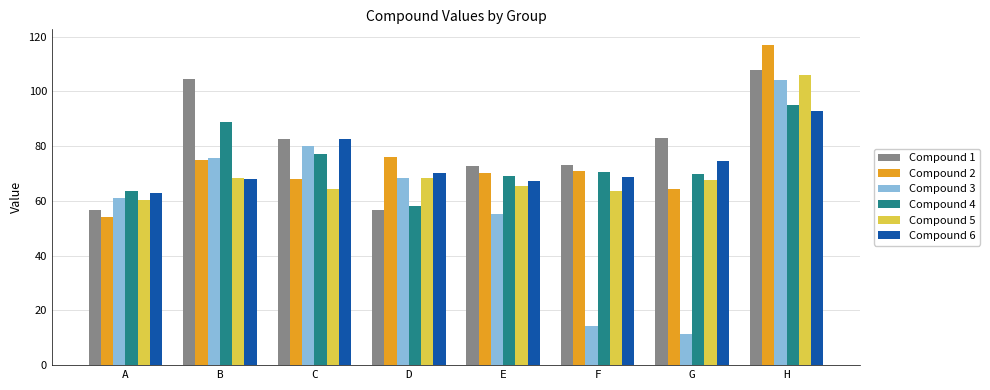

At which label does Compound 3 first exceed 68?

B